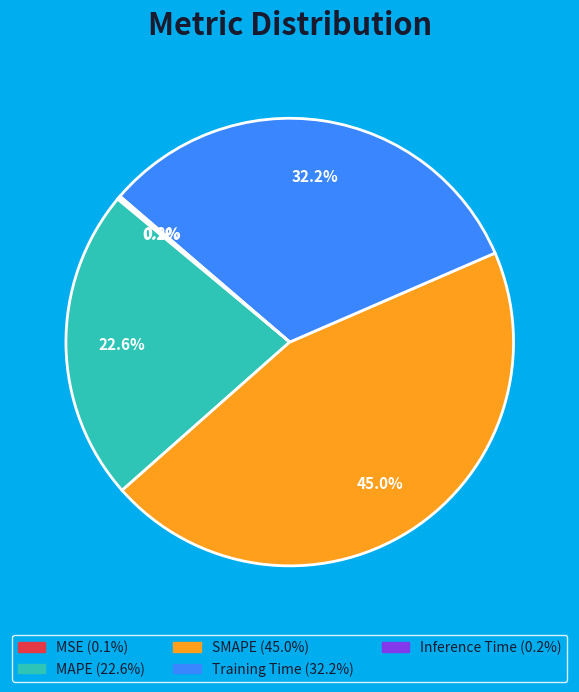

Which category has the biggest portion of the pie?

SMAPE